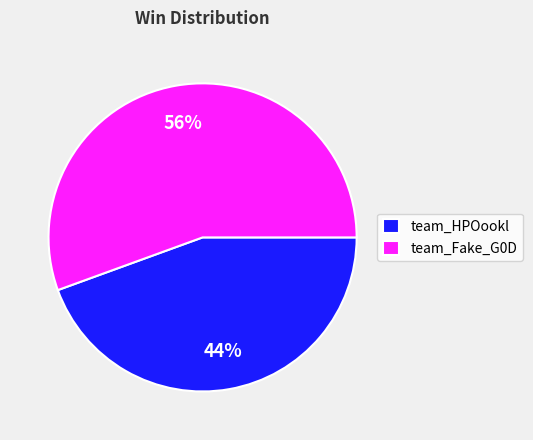

Which slice is the largest?

team_Fake_G0D